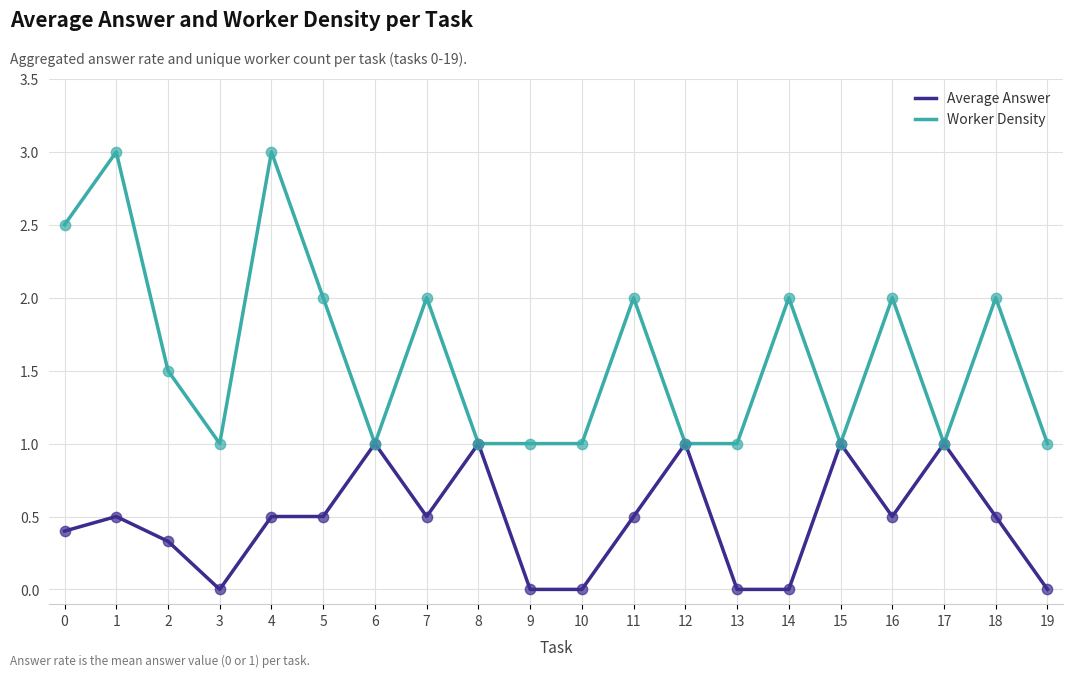

What are all the series names shown in the legend?

Average Answer, Worker Density